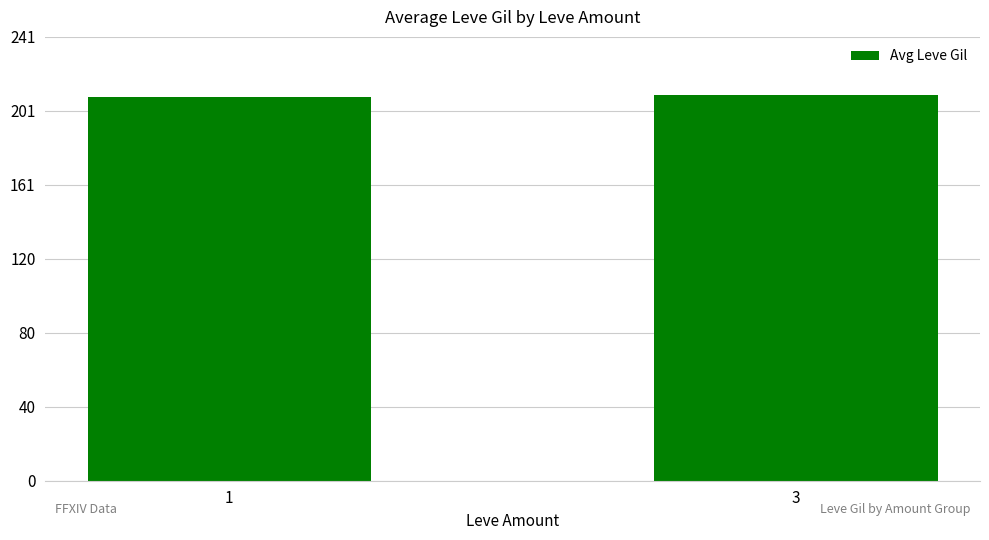

The chart shows a value of 140.4 at 1. True or false?

False